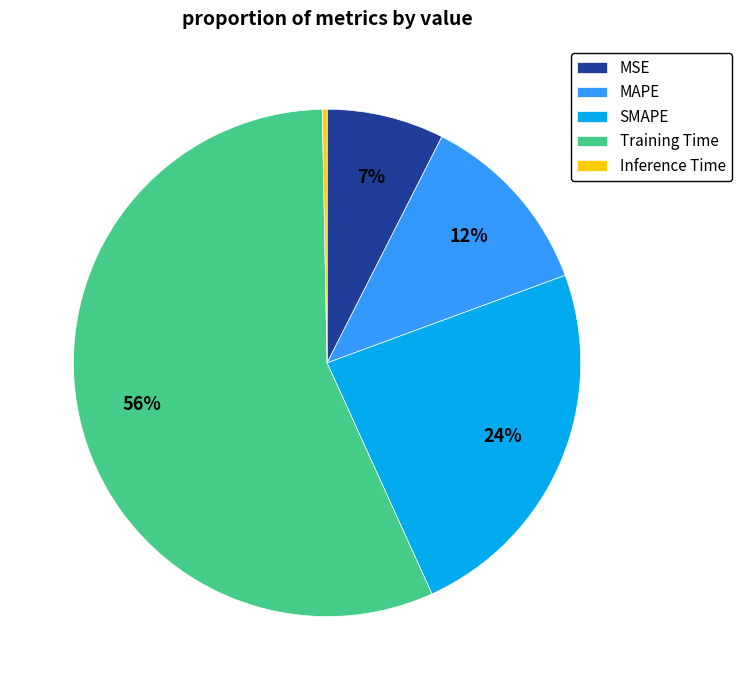

Combined, do MSE and Inference Time account for over 50%?

No